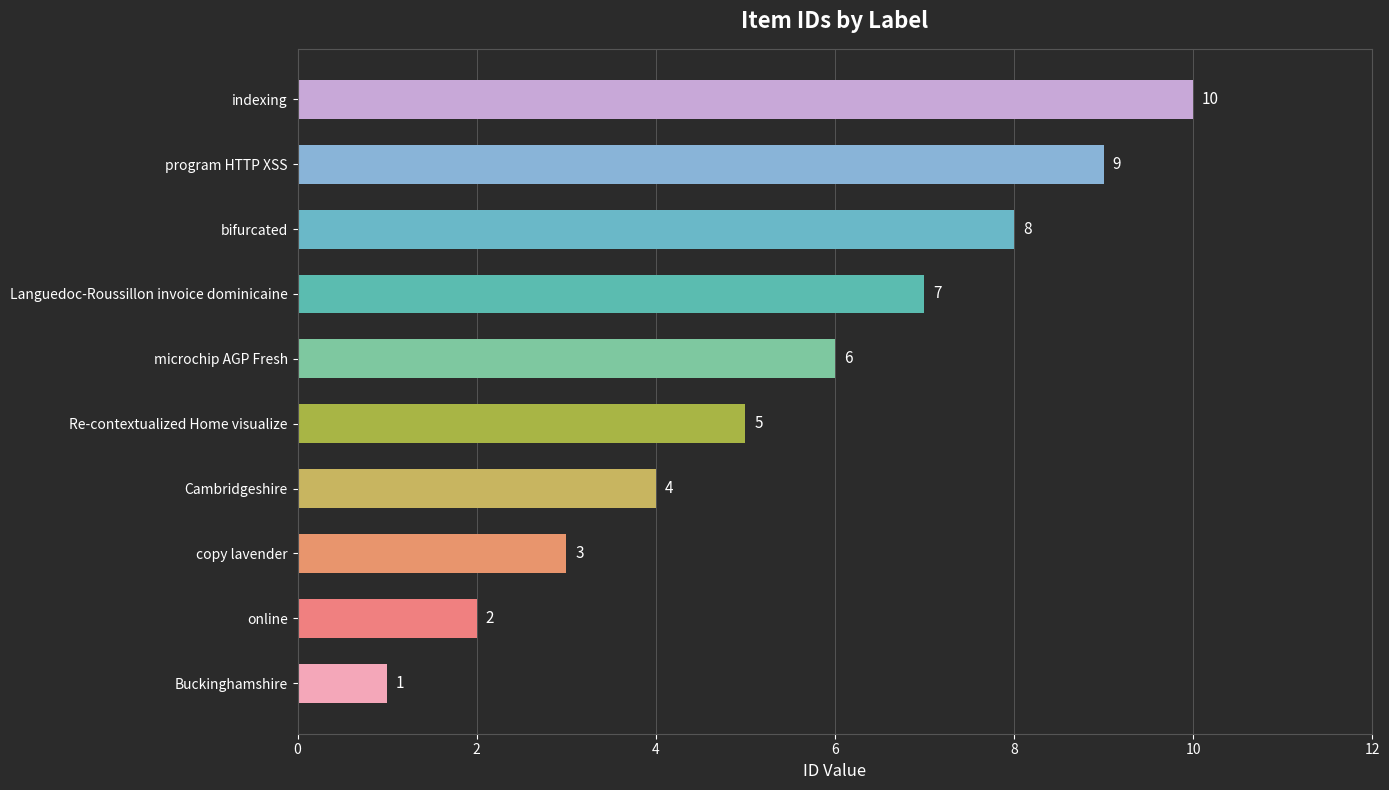

What is the difference between the maximum and minimum values?

9